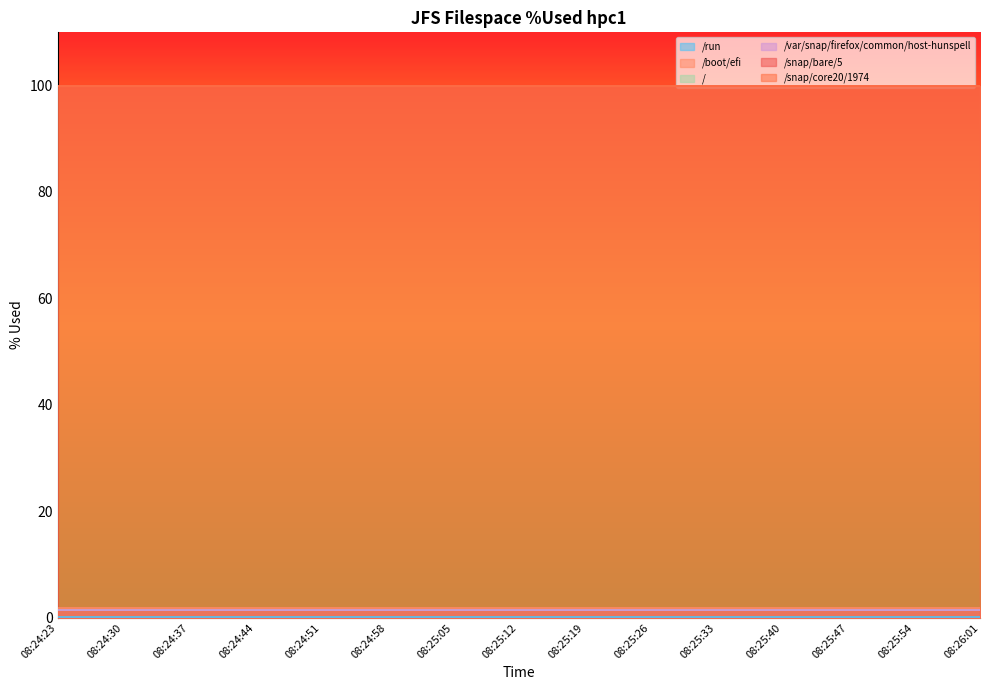

Is the value of /var/snap/firefox/common/host-hunspell at 08:25:54 greater than the value of /boot/efi at 08:24:37?

No